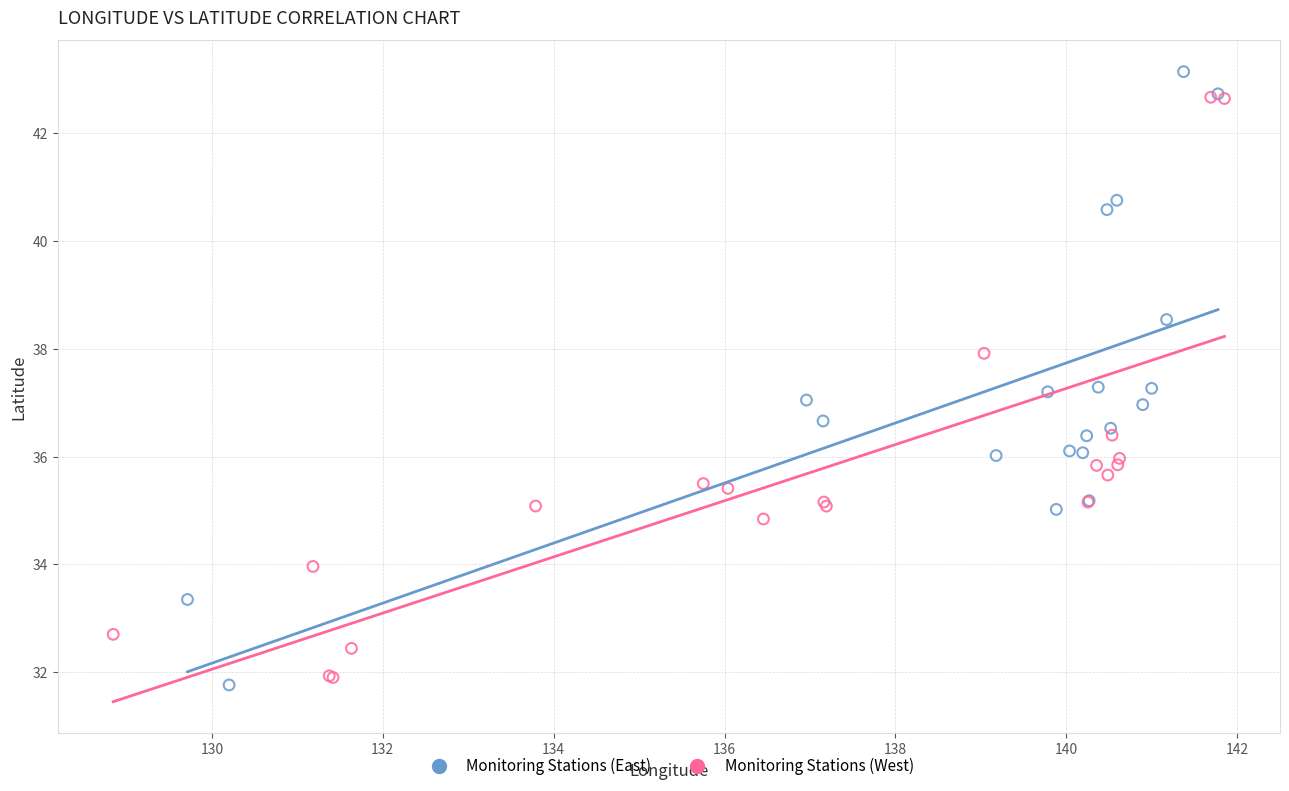

What are all the series names shown in the legend?

Monitoring Stations (East), Monitoring Stations (West)